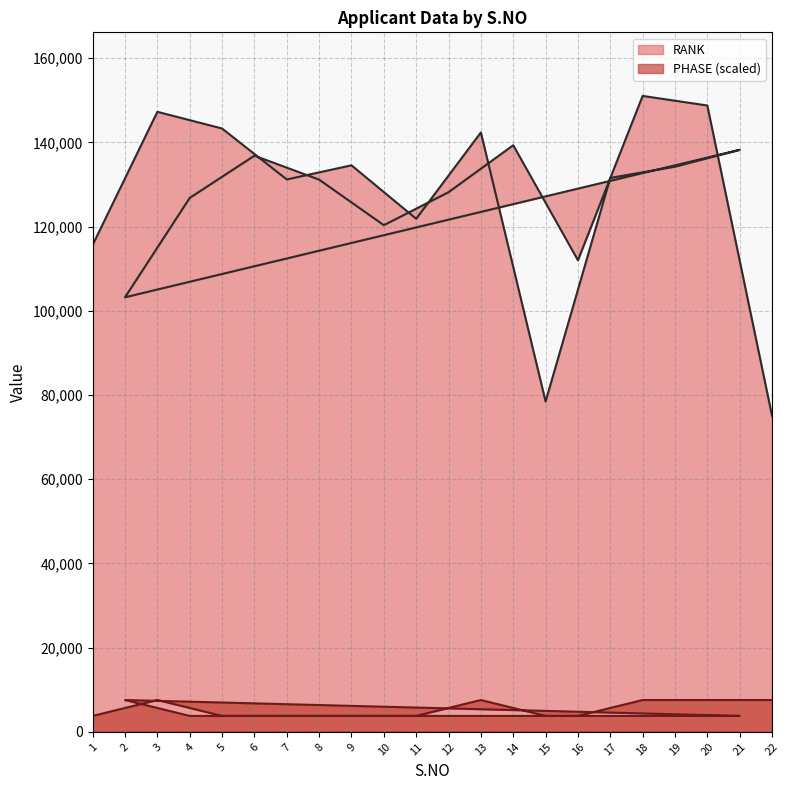

Reading right to left, transcribe all the data shown in this chart.

RANK: 75063.0	148775.0	151054.0	112013.0	139340.0	128185.0	120349.0	131172.0	136858.0	126832.0	103221.0	138253.0	134235.0	131577.0	78470.0	142378.0	121874.0	134570.0	131212.0	143317.0	147276.0	115661.0
PHASE: 7552.7	7552.7	7552.7	3776.4	3776.4	3776.4	3776.4	3776.4	3776.4	3776.4	7552.7	3776.4	3776.4	3776.4	3776.4	7552.7	3776.4	3776.4	3776.4	3776.4	7552.7	3776.4